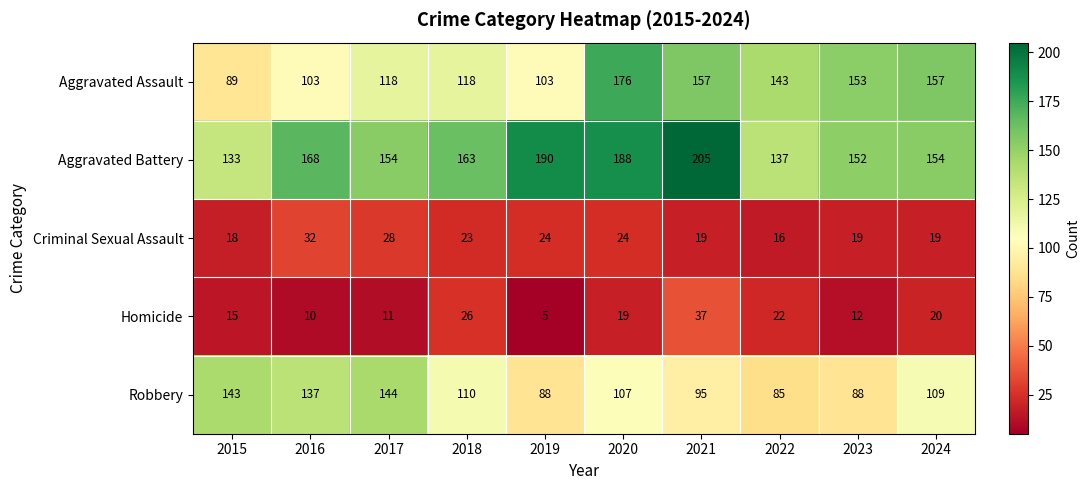

Is it true that Aggravated Assault equals 26 at 2017?

False